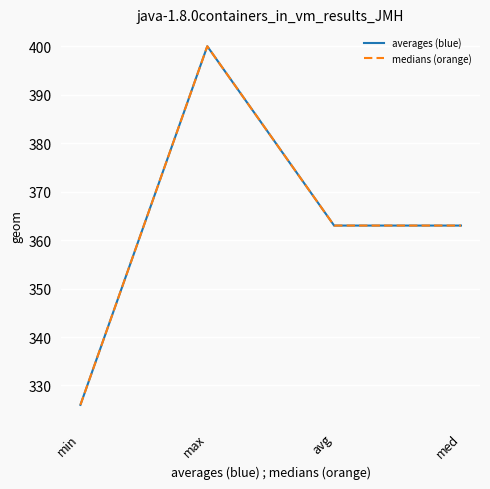

The value of medians (orange) at med is 529. True or false?

False